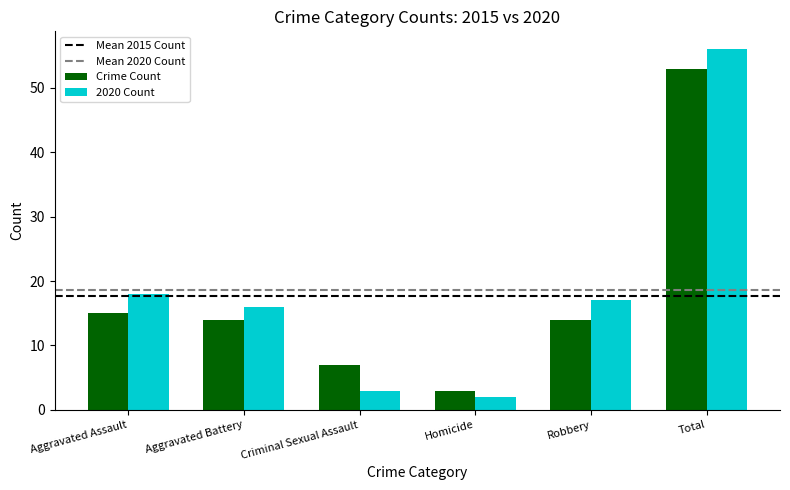

True or false: 2020 Count has a value of 9 at Robbery.

False